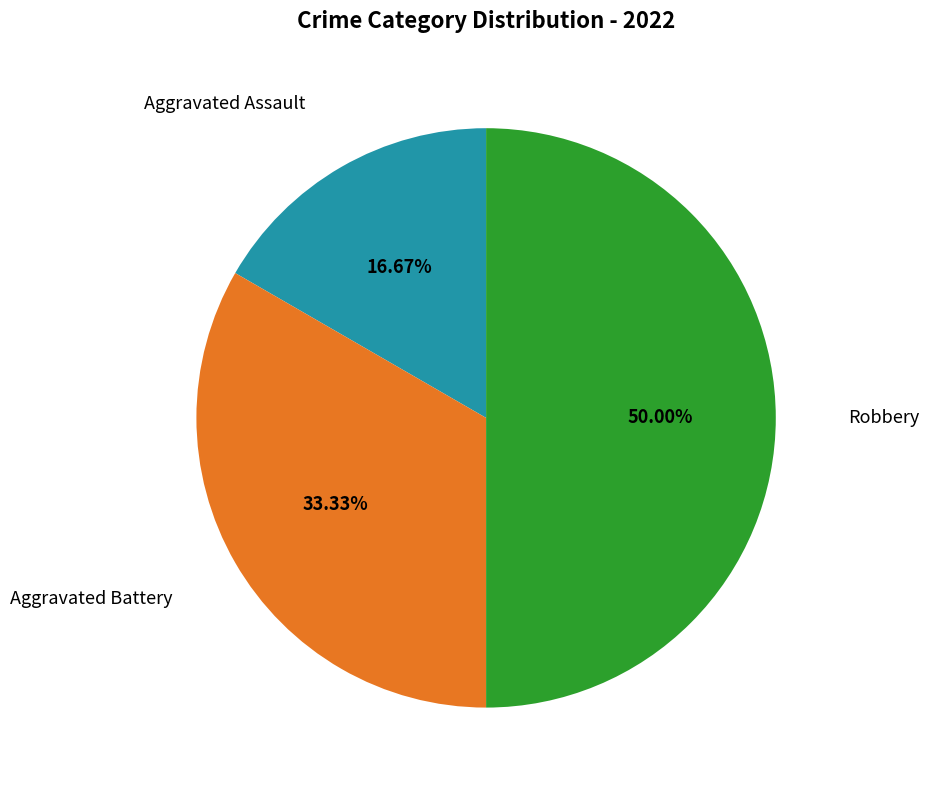

How many slices are in this pie chart?

3